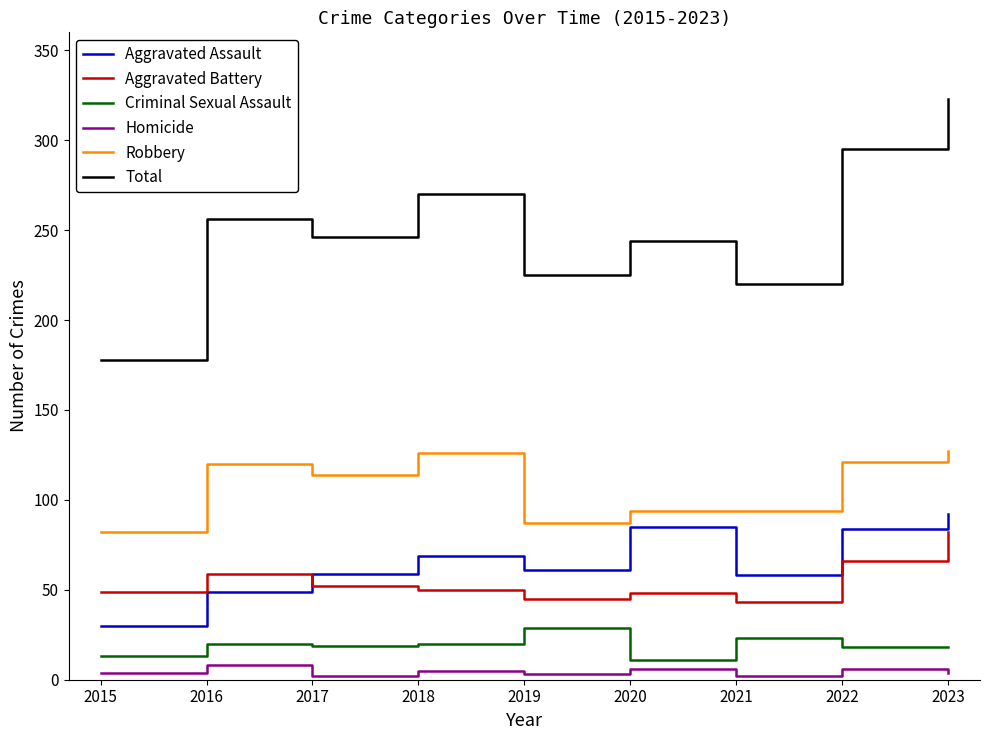

Is the value of Total at 2022 greater than the value of Robbery at 2018?

Yes